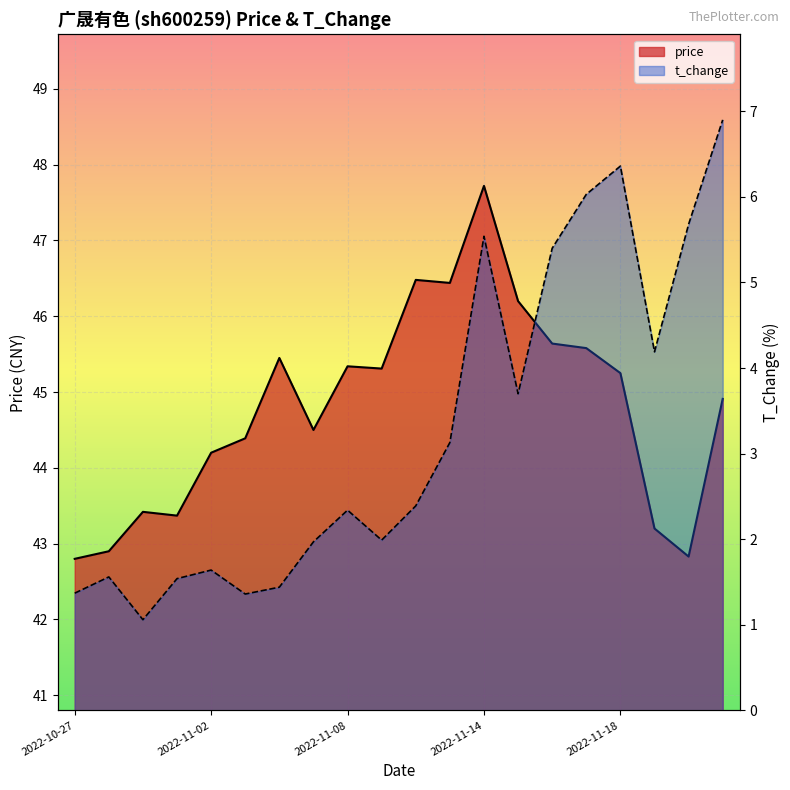

What is the greatest value displayed?

47.7